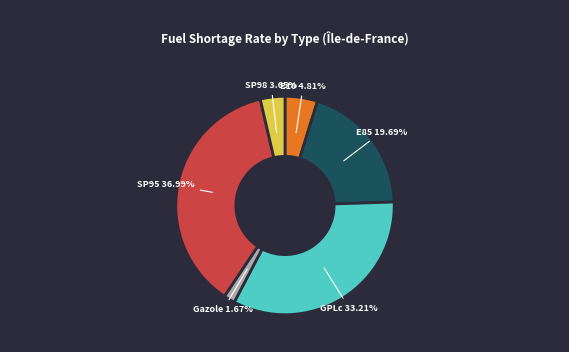

Is there any slice that represents more than half of the pie?

No